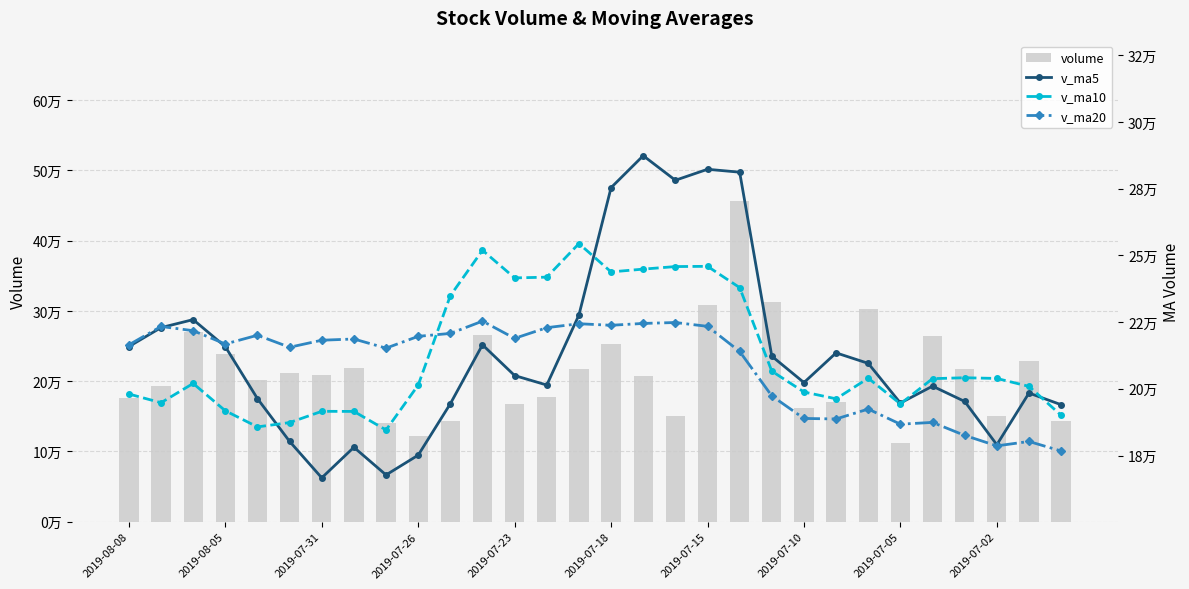

What position from the left is 10?

11